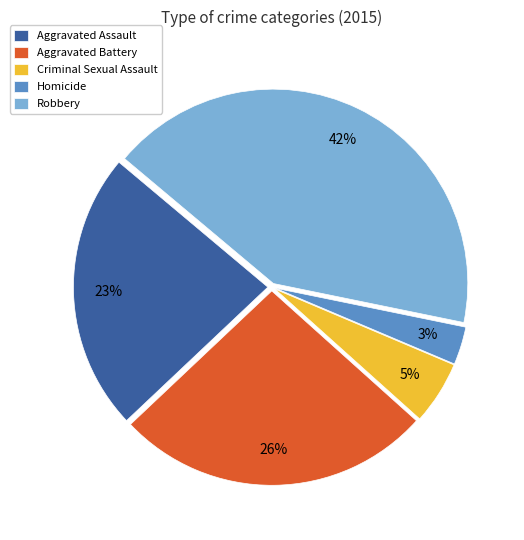

True or false: Aggravated Battery accounts for 35% of the total.

False